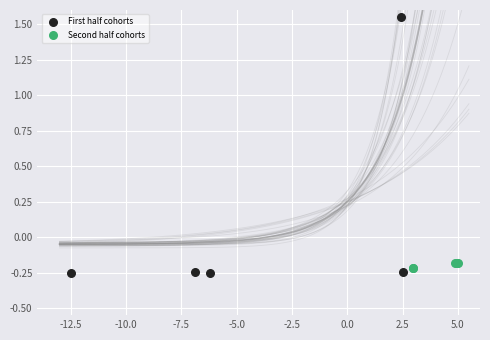

Which series has the largest Y range (max minus min)?

First half cohorts